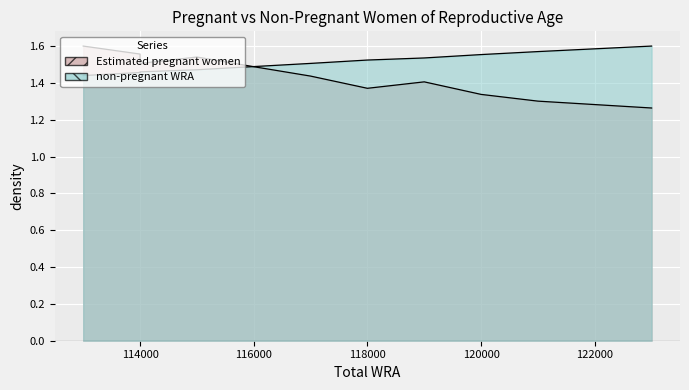

The Estimated pregnant women series shows 0.4 at 118000. True or false?

False